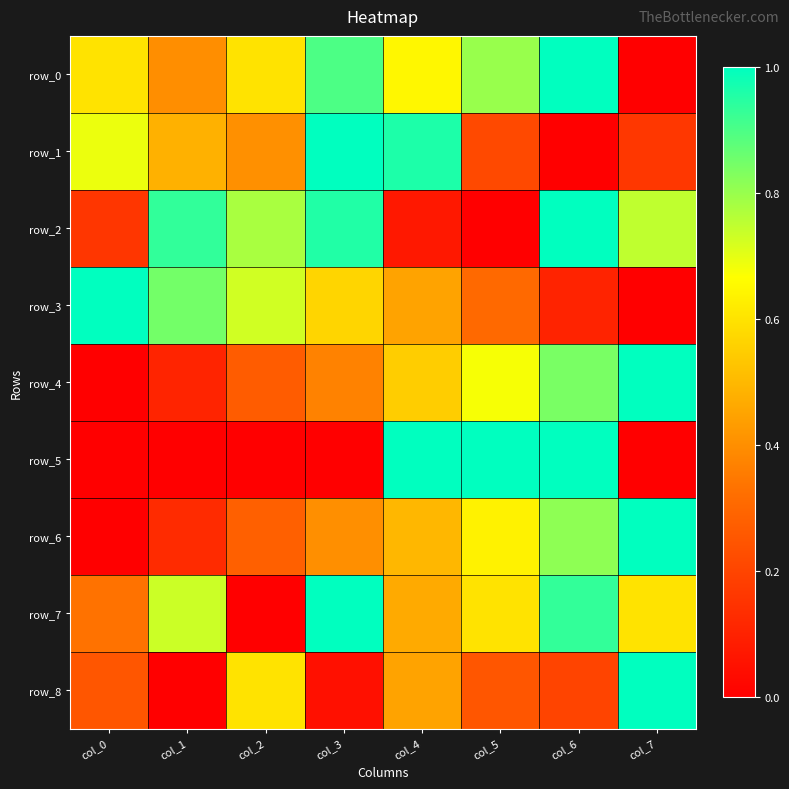

What is the sum of the row_7 values at col_4 and col_0?

0.8